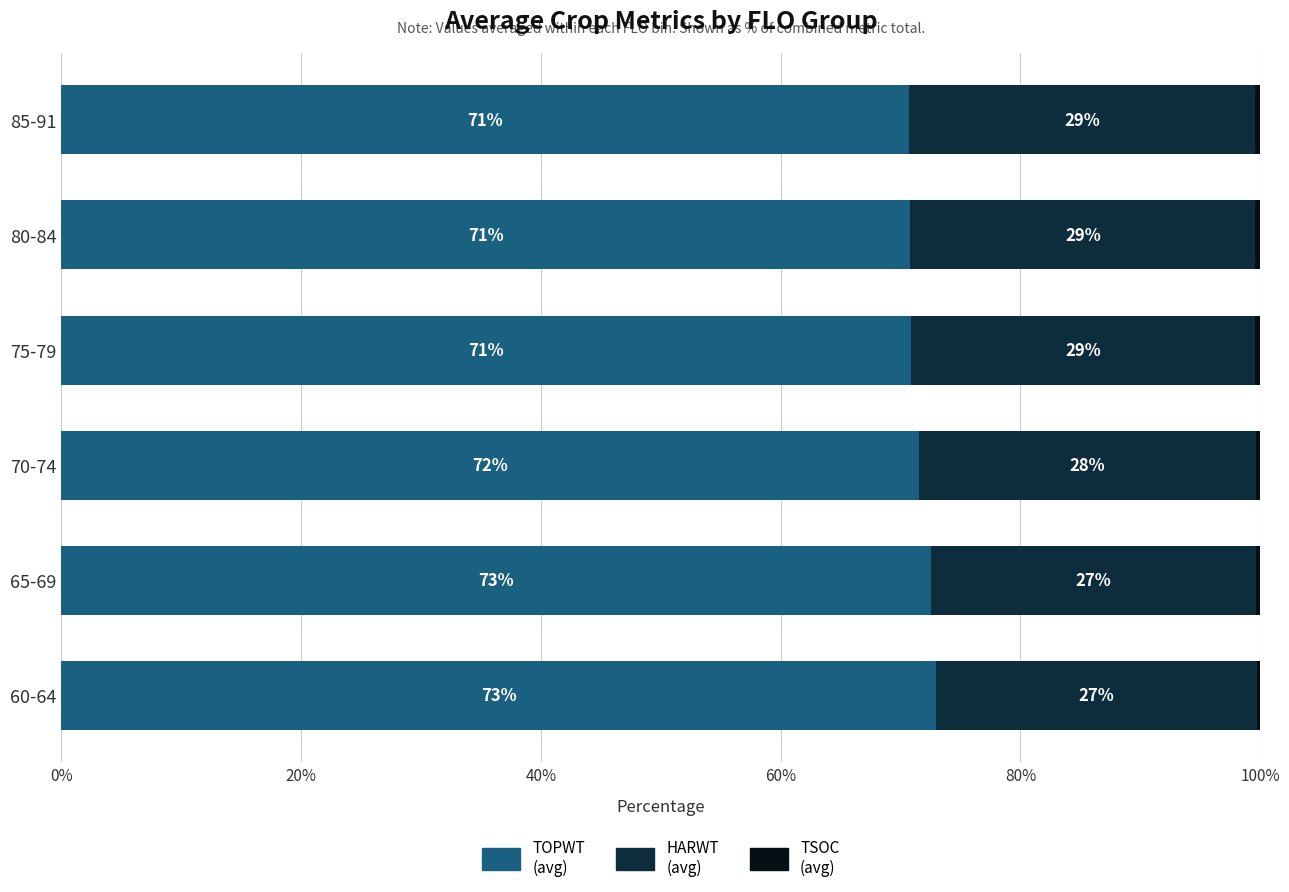

What is the total value across all series at 75-79?

100.0